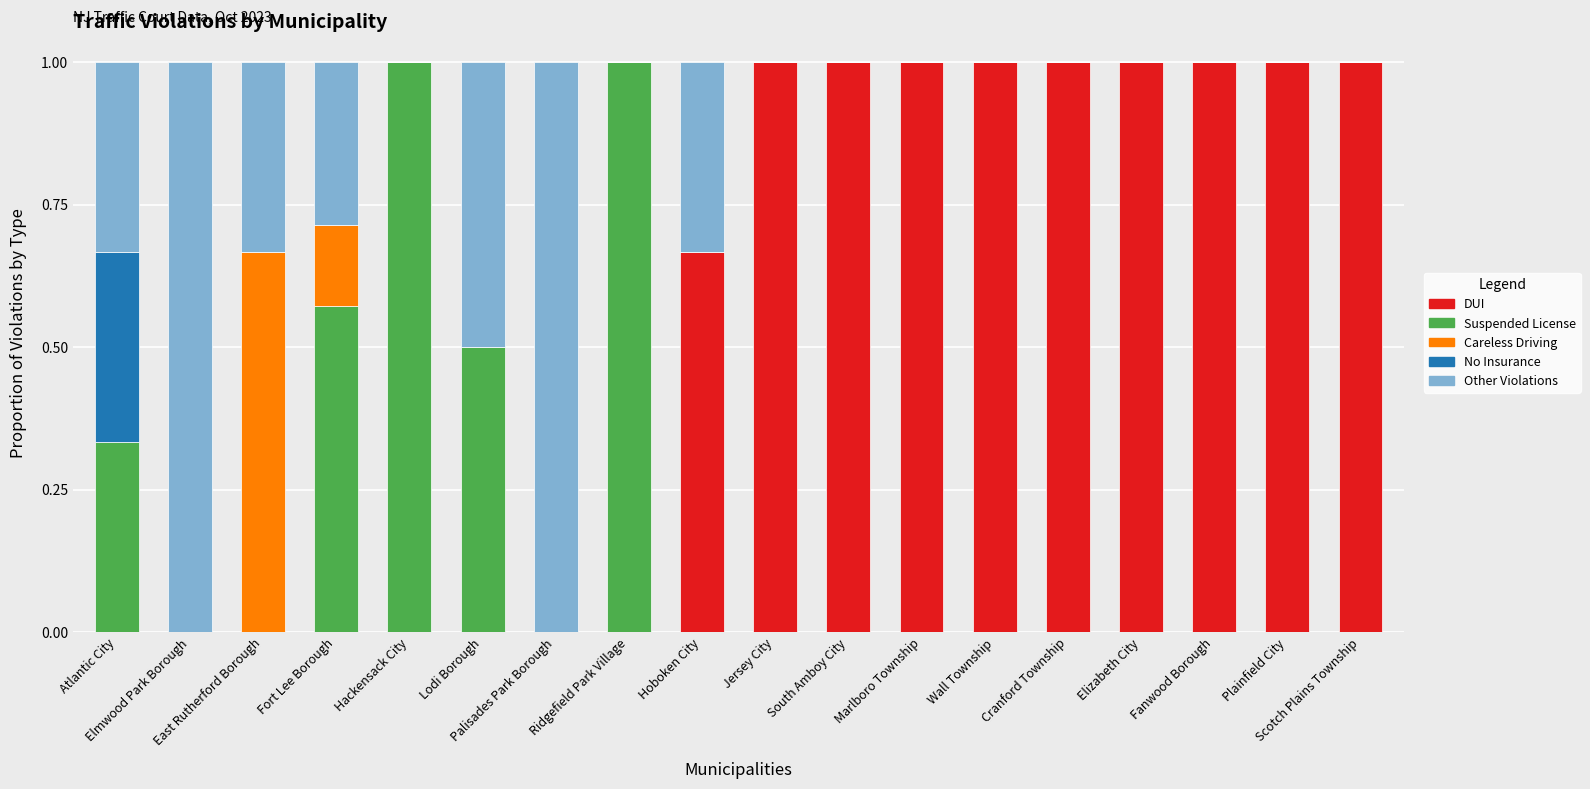

How many series are shown in this chart?

5